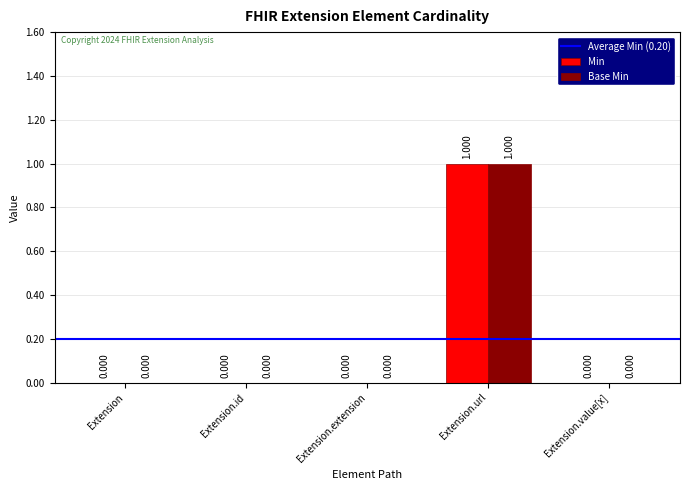

Reading left to right, list all the values displayed in this chart.

Min: 0	0	0	1	0
Base Min: 0	0	0	1	0